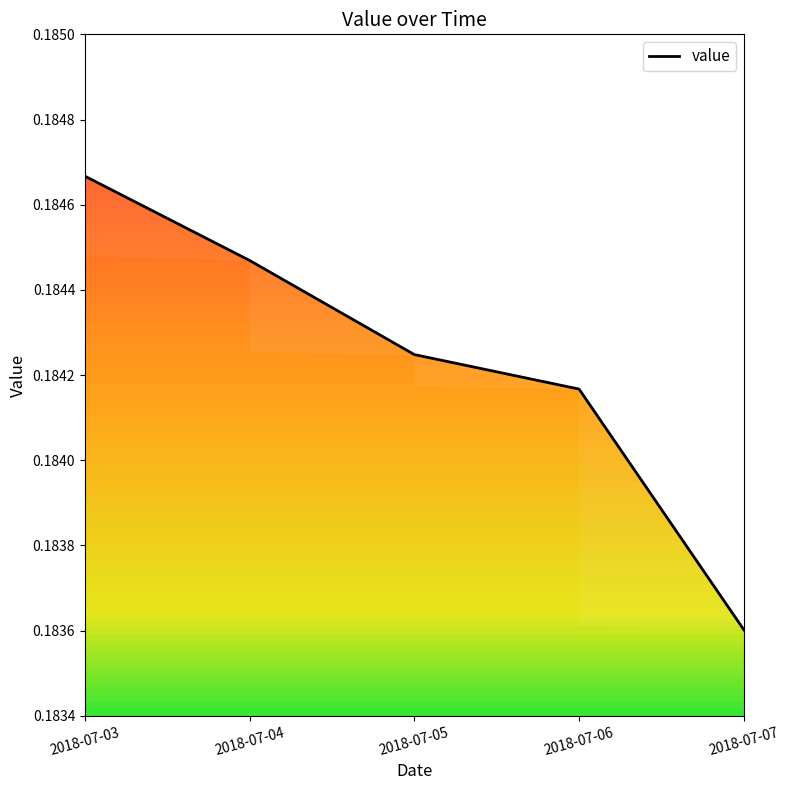

What is the maximum value shown in the chart?

0.2